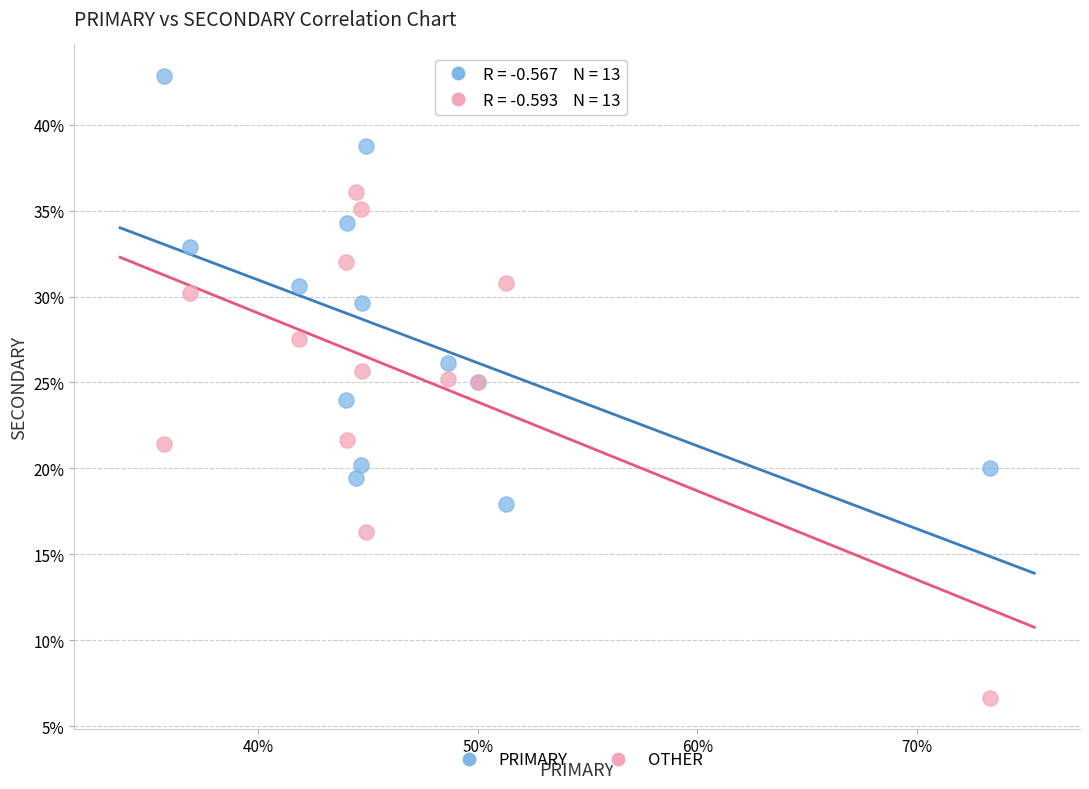

What are all the series names shown in the legend?

PRIMARY, OTHER